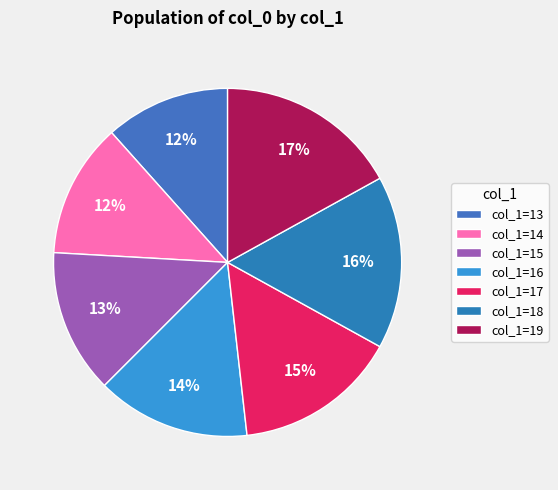

What is the largest slice in the pie chart?

col_1=19